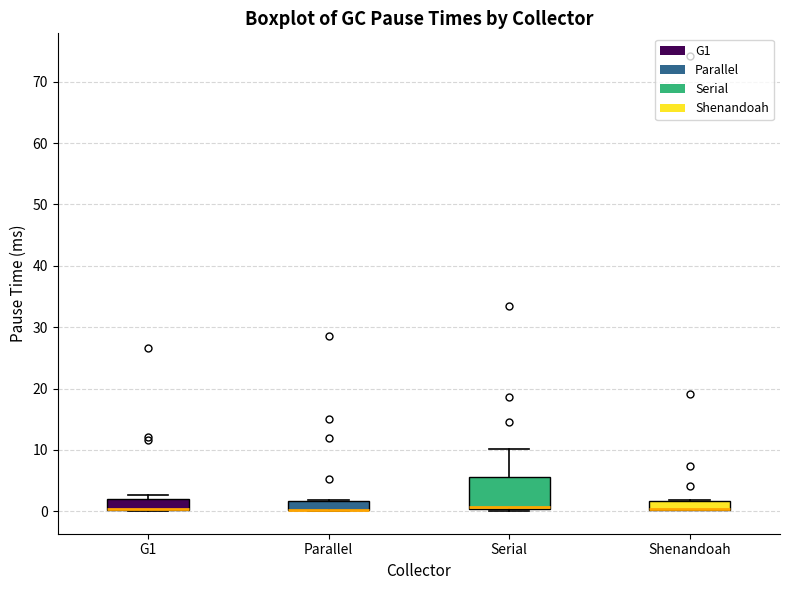

Which box is the tallest, from its lower edge to its upper edge?

Serial